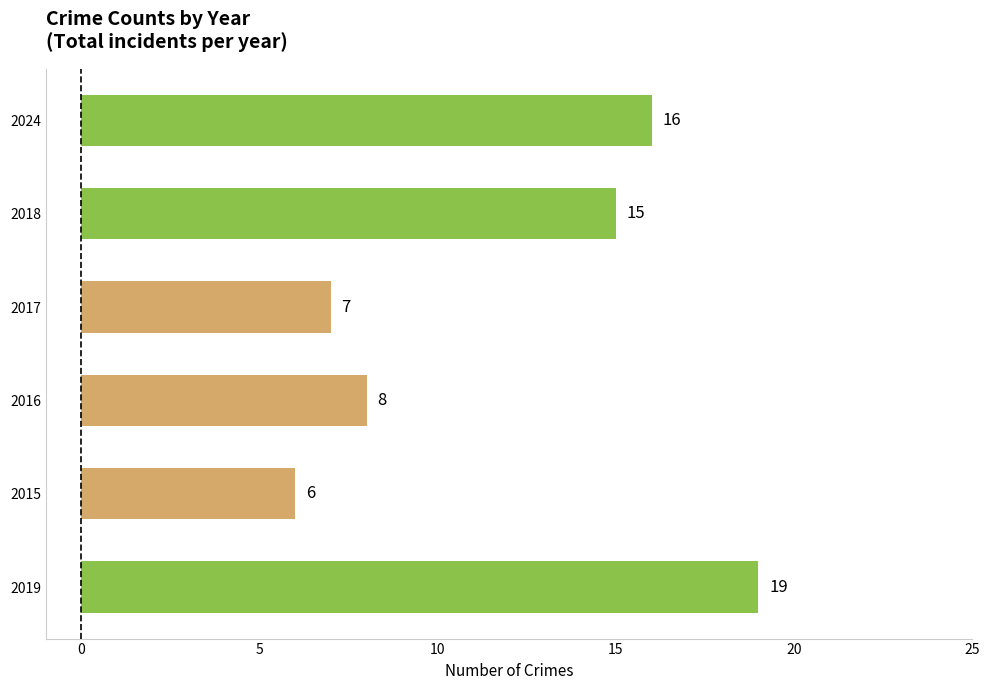

How many bars are there in total?

6